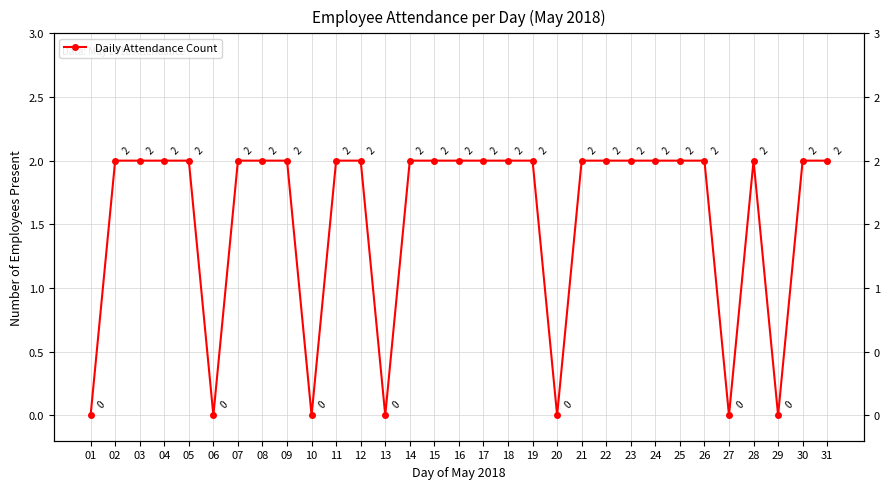

At which category does the chart reach its peak across all series?

02